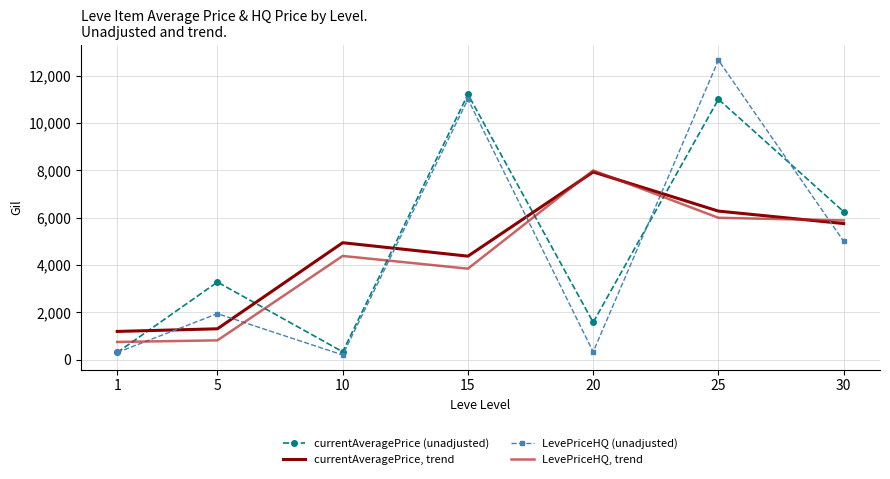

At which category is the sum across all series the highest?

25